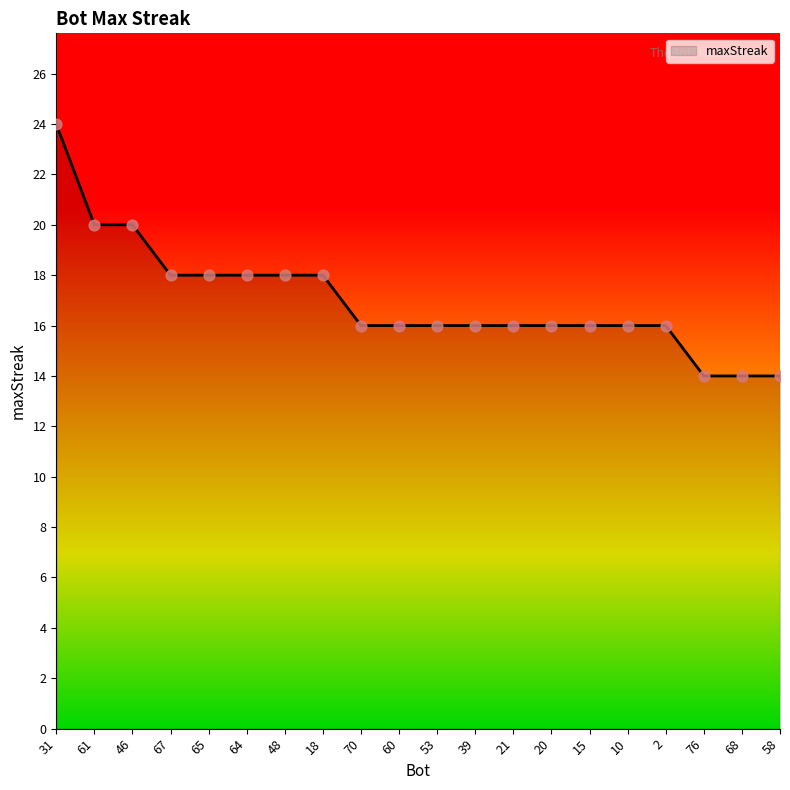

What is the change in value from 64 to 68?

-4